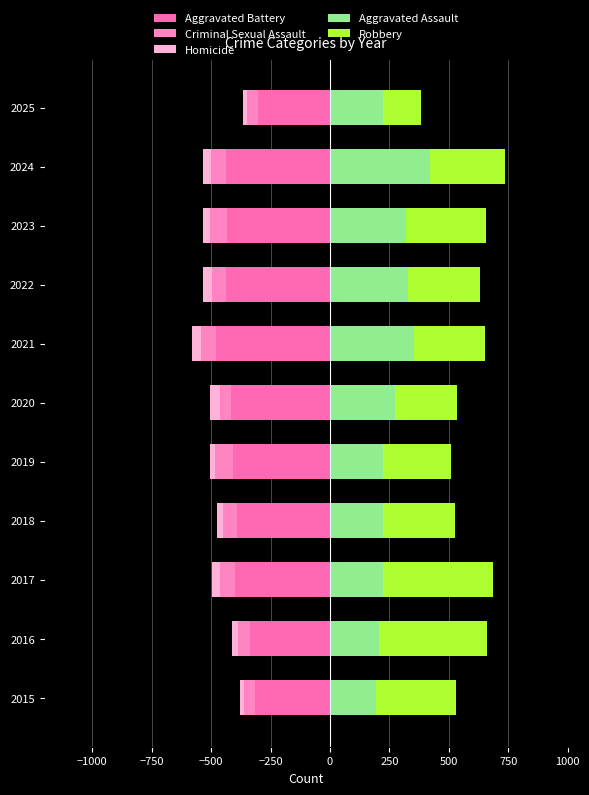

Are the bars horizontal?

Yes